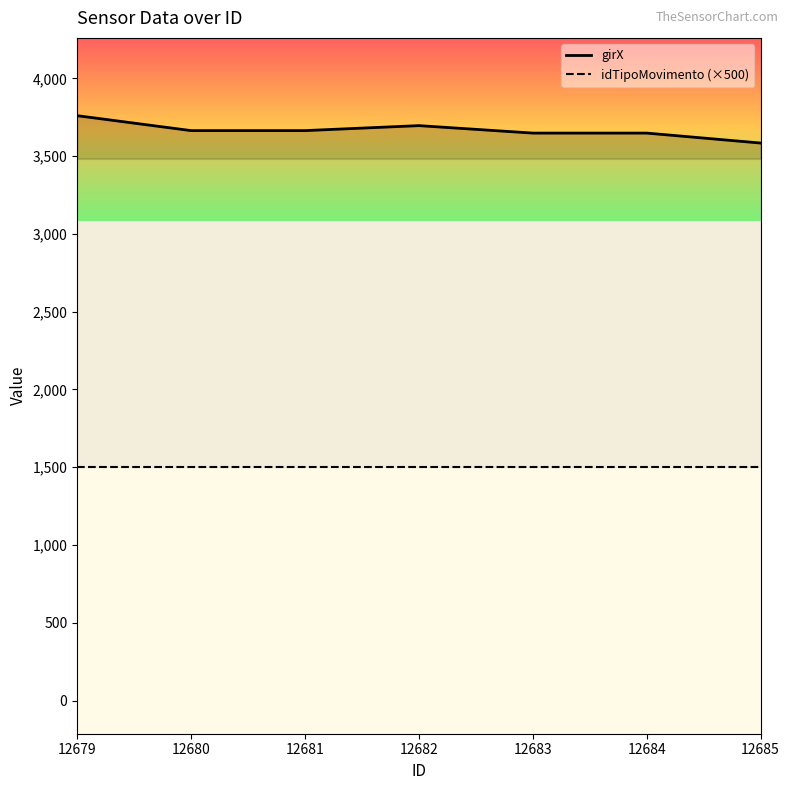

Reading left to right, what are all the values shown in this chart?

girX: 12679=3760	12680=3664	12681=3664	12682=3696	12683=3648	12684=3648	12685=3584
idTipoMovimento (×500): 12679=1500	12680=1500	12681=1500	12682=1500	12683=1500	12684=1500	12685=1500